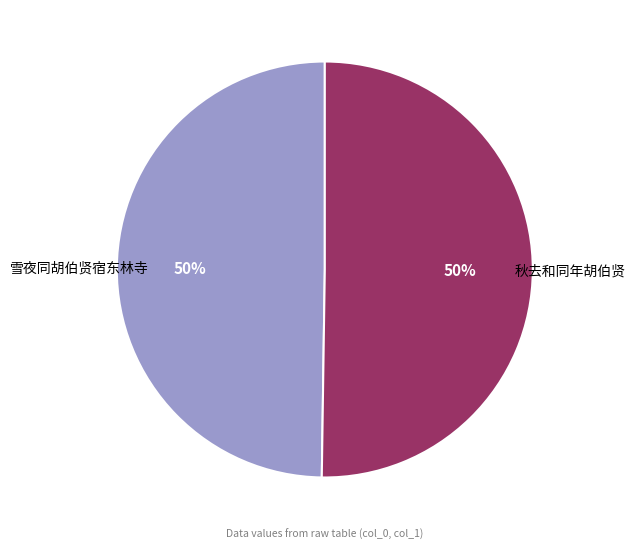

How many slices are in this pie chart?

2